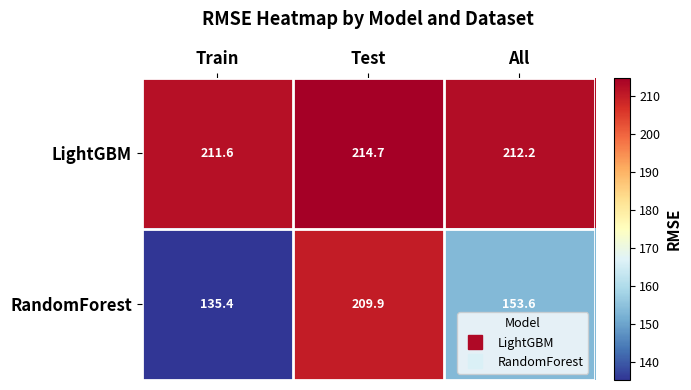

What is the total value across all series at Test?

424.6